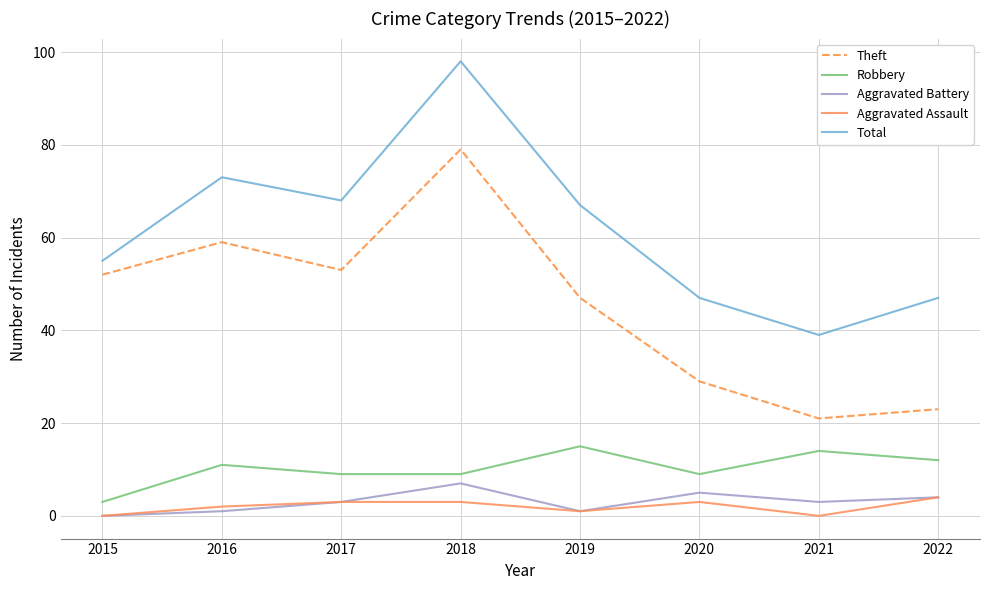

Between 2017 and 2020, which series saw the biggest shift?

Theft